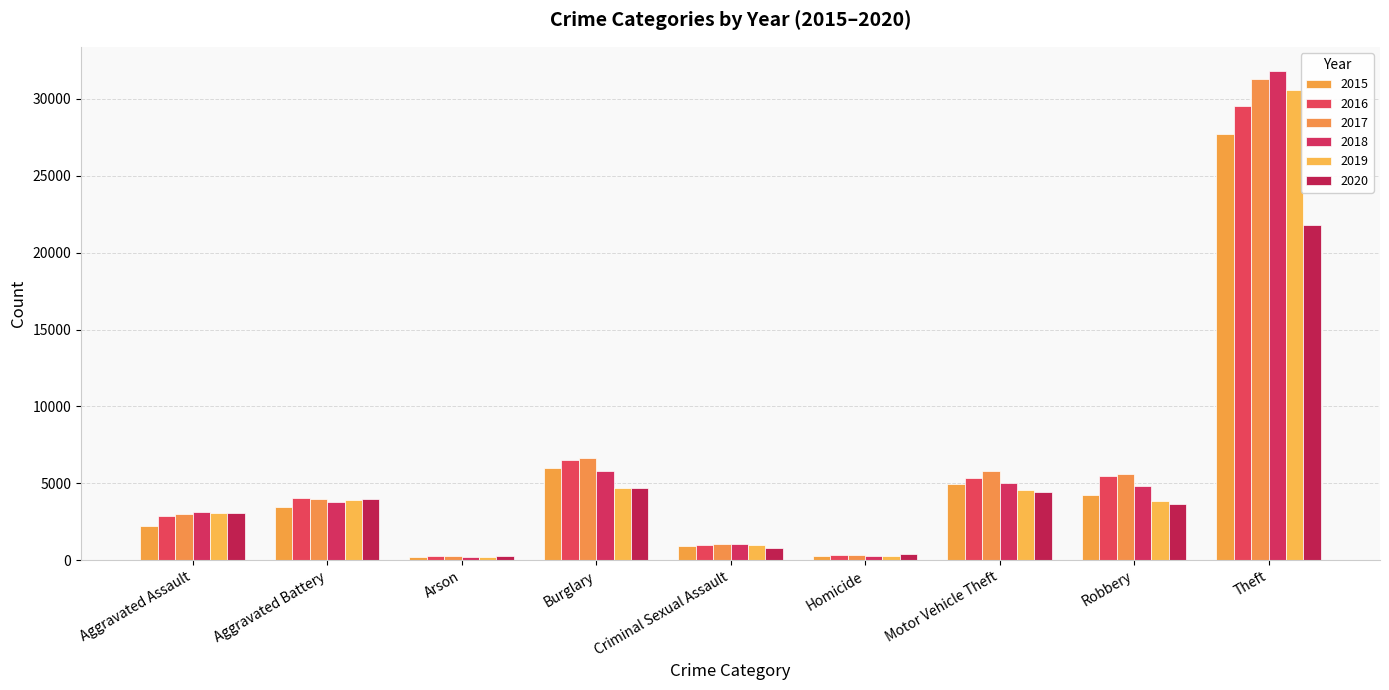

Is it true that 2020 equals 1190 at Criminal Sexual Assault?

False